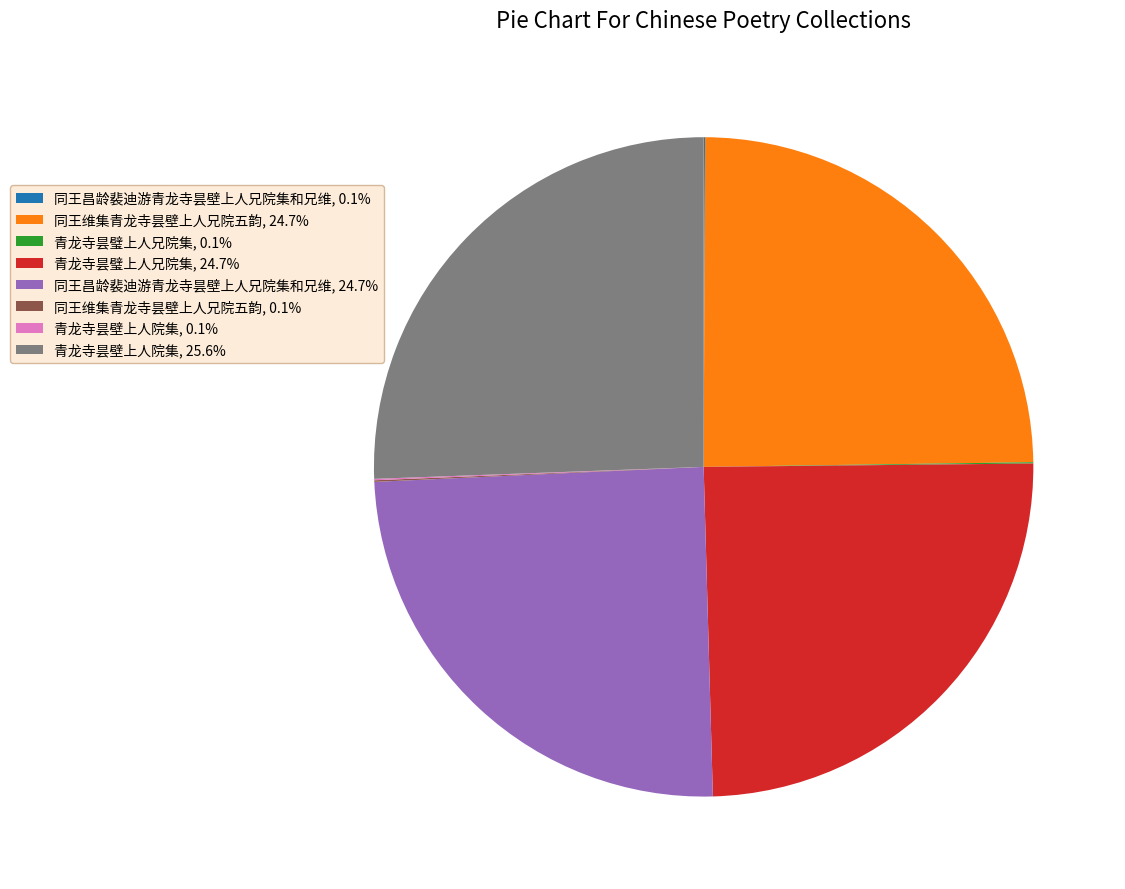

Is there any slice that represents more than half of the pie?

No